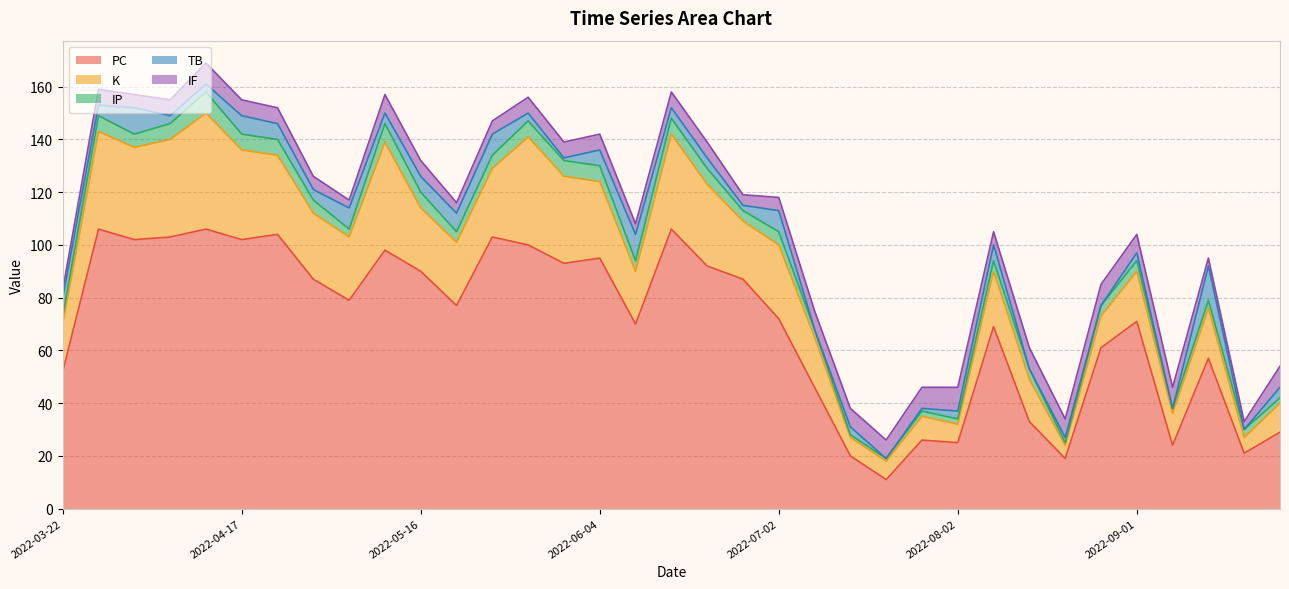

Reading left to right, list all the values displayed in this chart.

PC: 52	106	102	103	106	102	104	87	79	98	90	77	103	100	93	95	70	106	92	87	72	46	20	11	26	25	69	33	19	61	71	24	57	21	29
K: 18	37	35	37	44	34	30	25	24	41	24	24	26	41	33	29	20	36	31	22	28	19	7	7	9	7	21	16	5	12	19	12	19	6	11
IP: 3	6	5	6	8	6	6	5	3	7	6	4	5	6	6	6	4	6	6	4	5	3	1	1	2	2	4	4	1	4	4	2	3	3	2
TB: 7	4	10	3	3	7	6	4	8	4	6	7	8	3	1	6	10	4	4	2	8	0	3	0	1	3	6	0	2	0	3	0	13	0	4
IF: 3	6	5	6	8	6	6	5	3	7	6	4	5	6	6	6	4	6	6	4	5	7	7	7	8	9	5	8	7	8	7	8	3	3	8